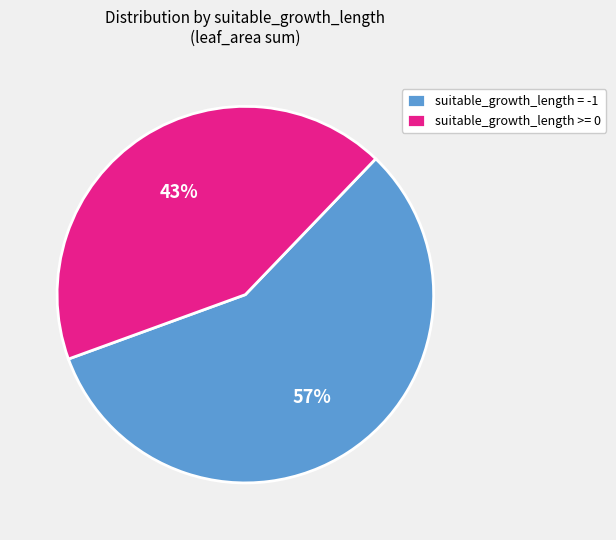

To the nearest percent, what percentage of the pie is suitable_growth_length >= 0?

43%